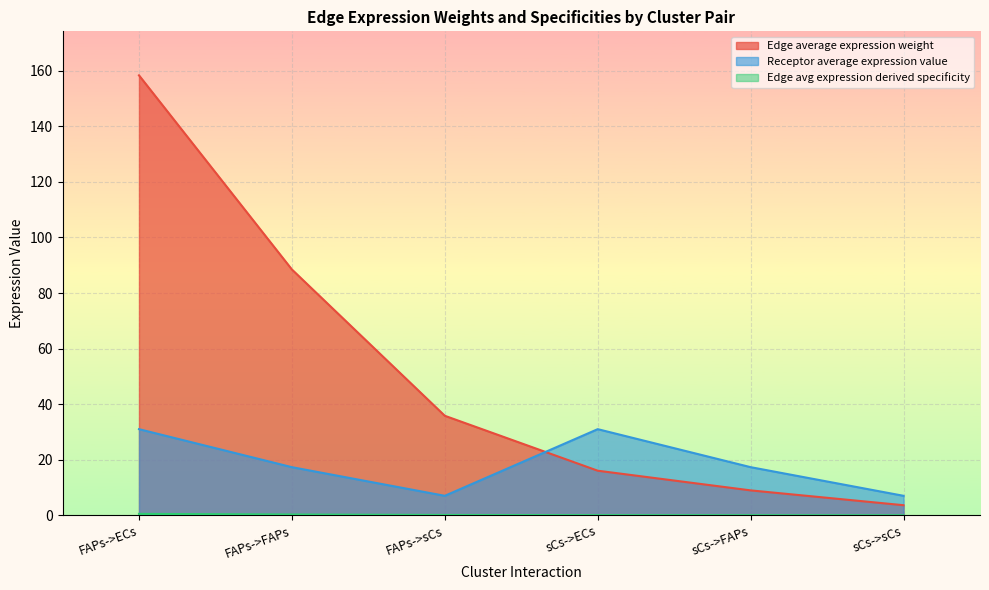

Which label corresponds to the largest value in the chart?

FAPs->ECs